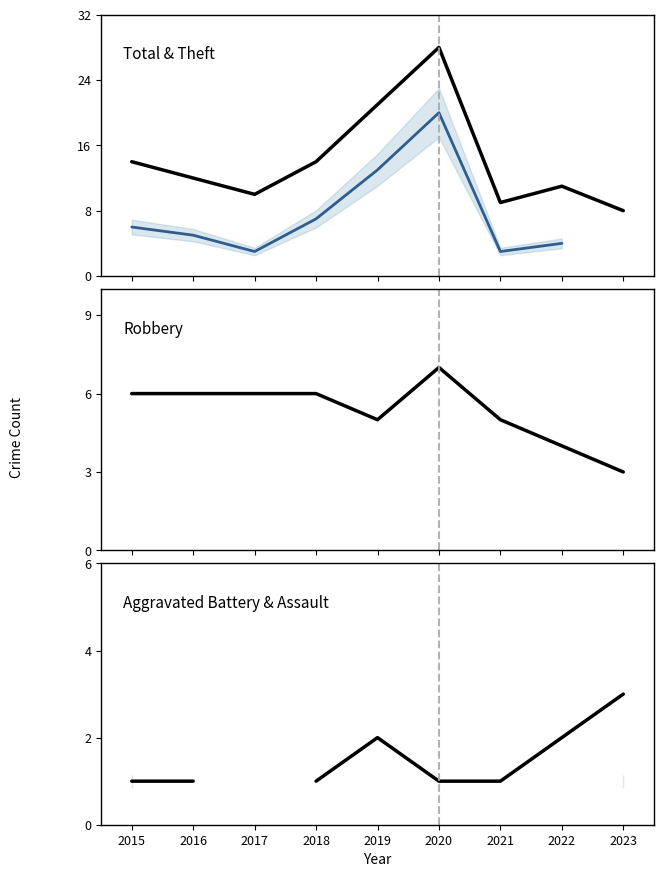

The value of Aggravated Battery at 2023 is 1.0. True or false?

False